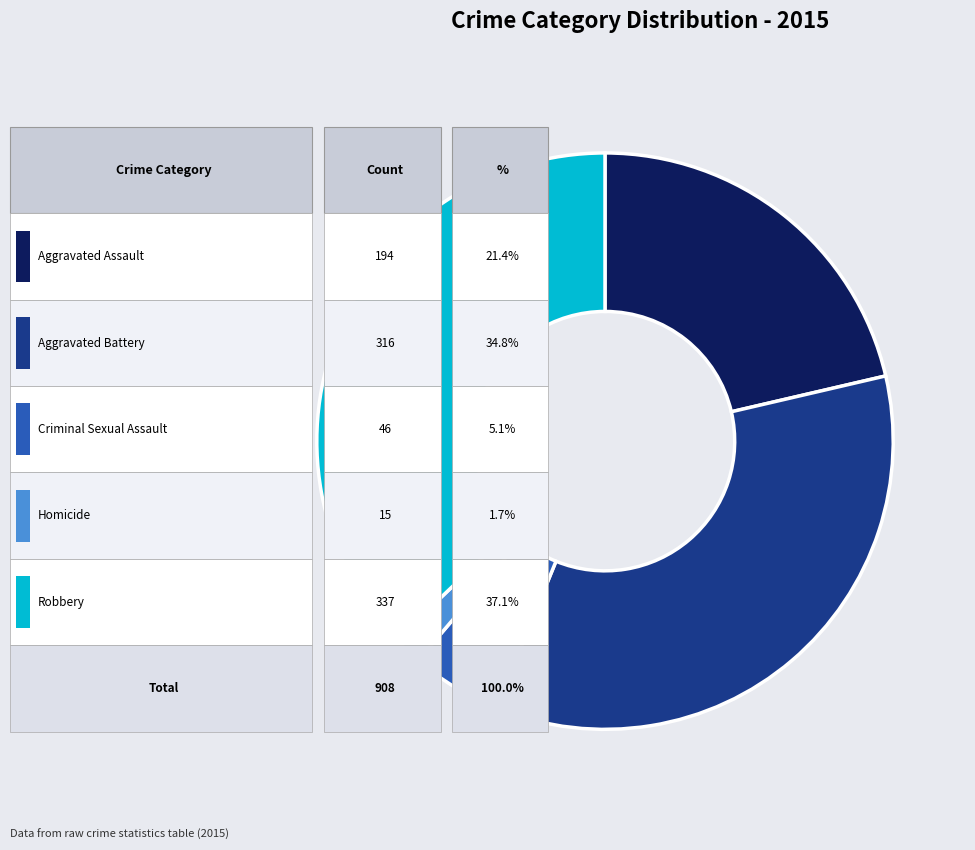

Does any single category account for the majority?

No